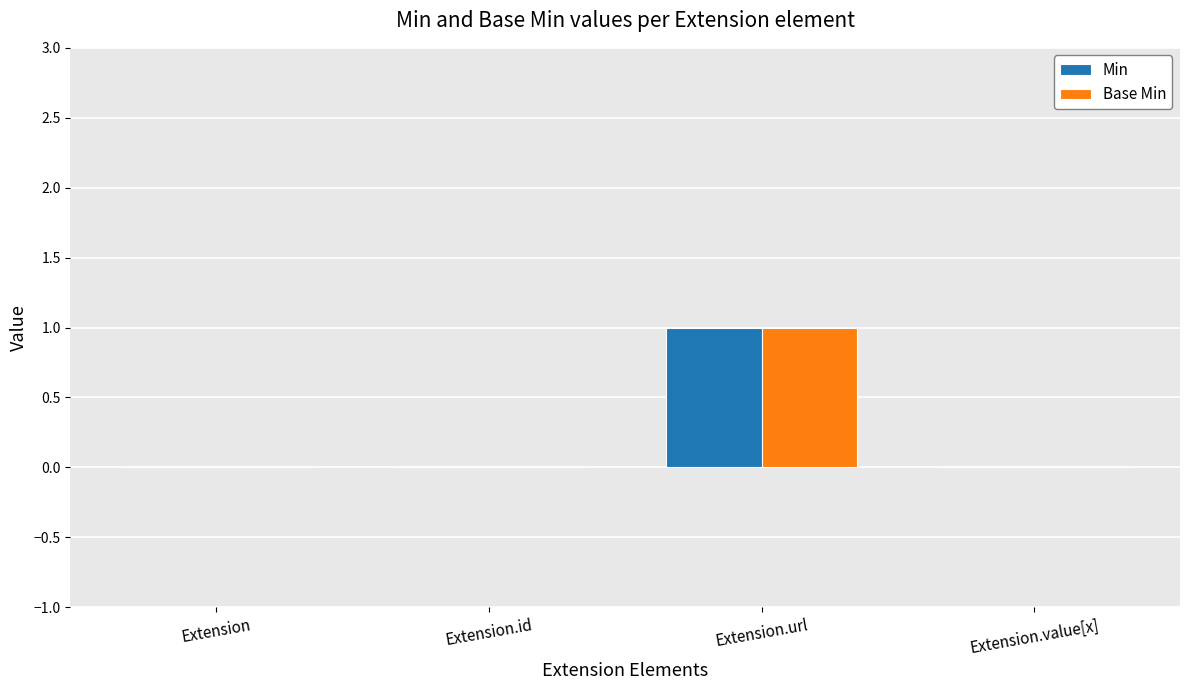

Which label corresponds to the largest value in the chart?

Extension.url